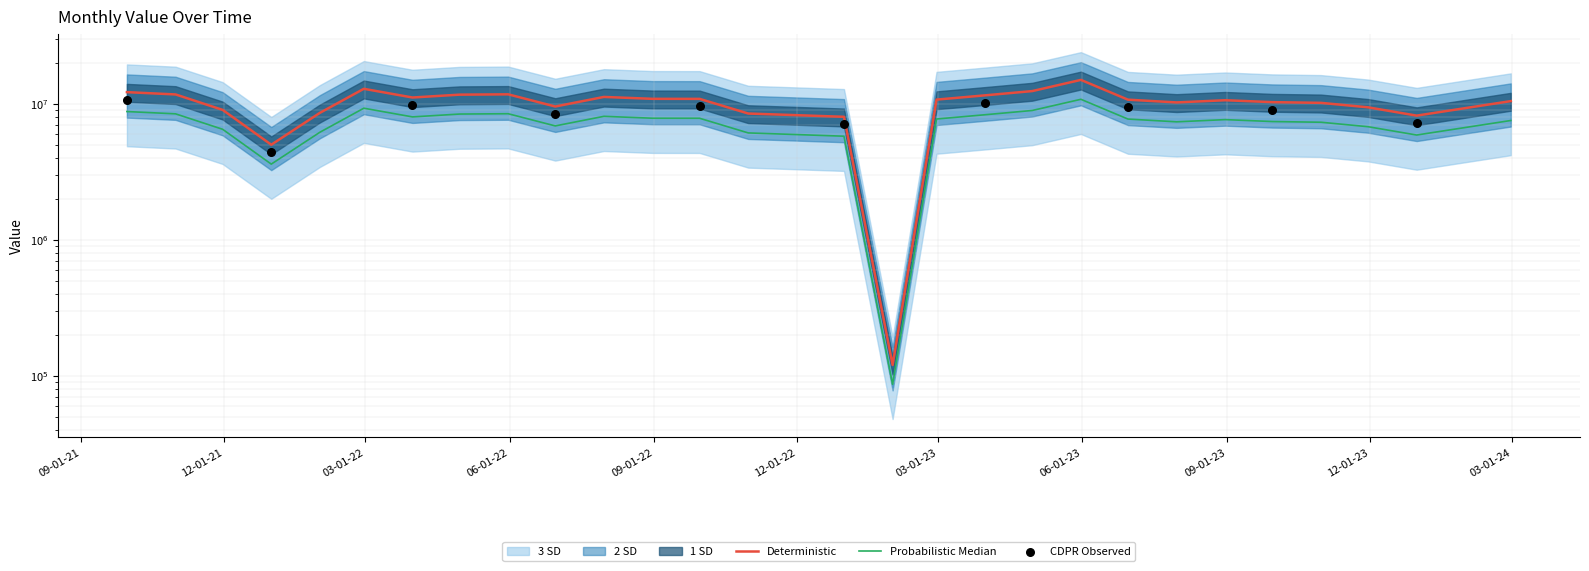

What is the ratio of the value at 2023-10-31 to the value at 2021-10-31?

0.9